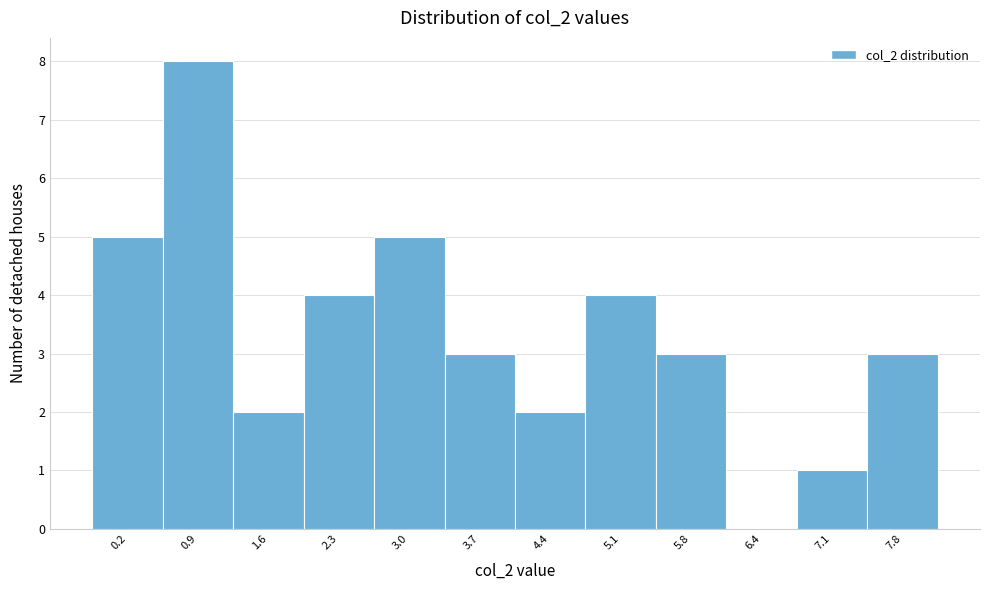

Reading left to right, transcribe all the data shown in this chart.

0.2=5	0.9=8	1.6=2	2.3=4	3.0=5	3.7=3	4.4=2	5.1=4	5.8=3	6.4=0	7.1=1	7.8=3